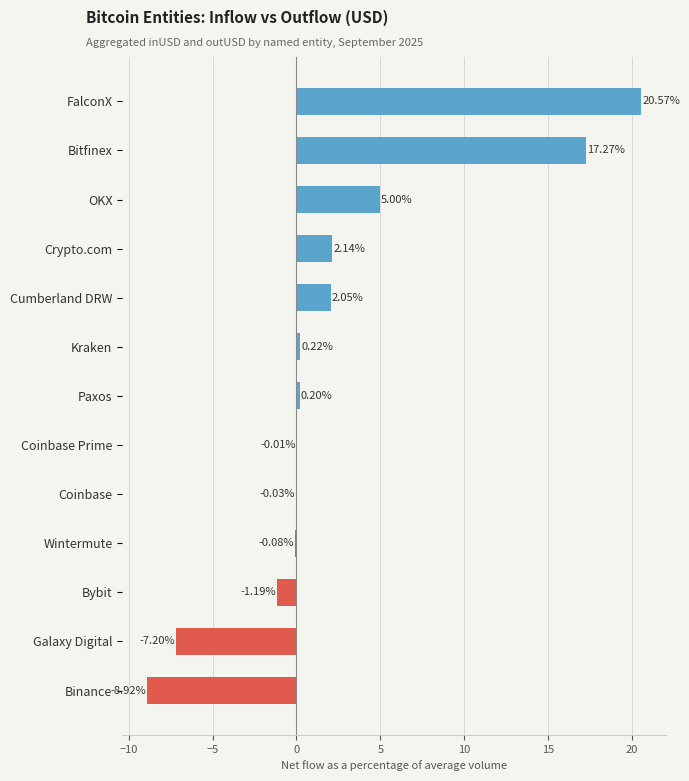

Between Coinbase and Coinbase Prime, which is larger?

Coinbase Prime